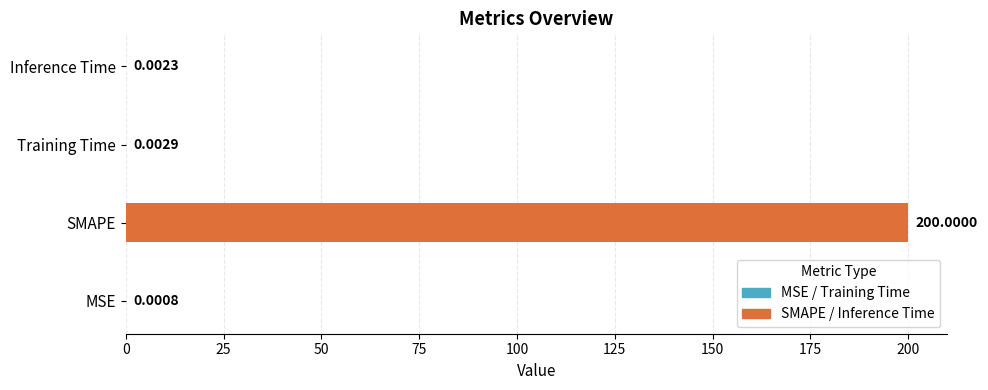

What is the sum of the values at MSE and SMAPE?

200.0